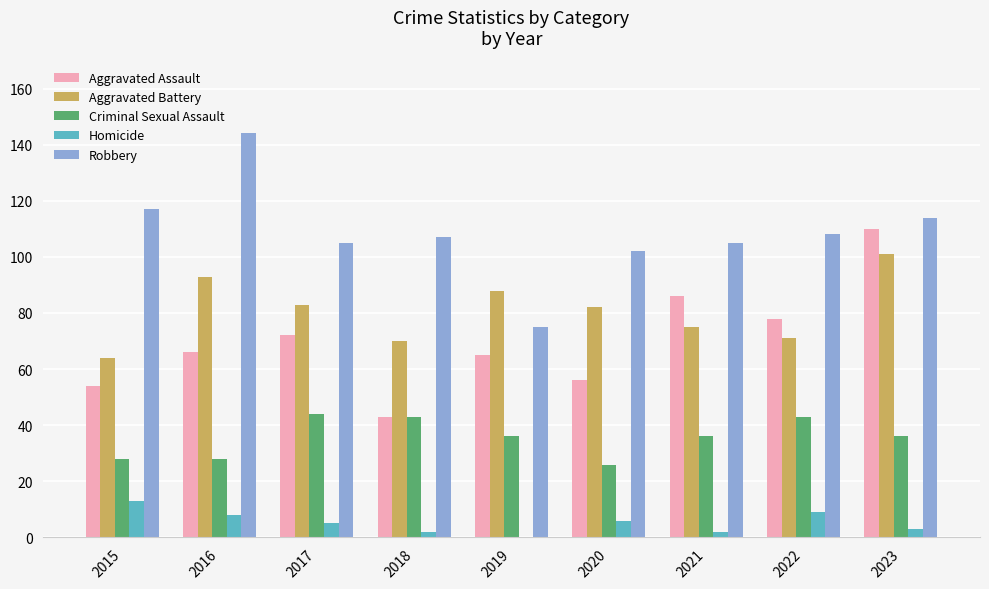

What is the difference between the Aggravated Assault values at 2021 and 2018?

43